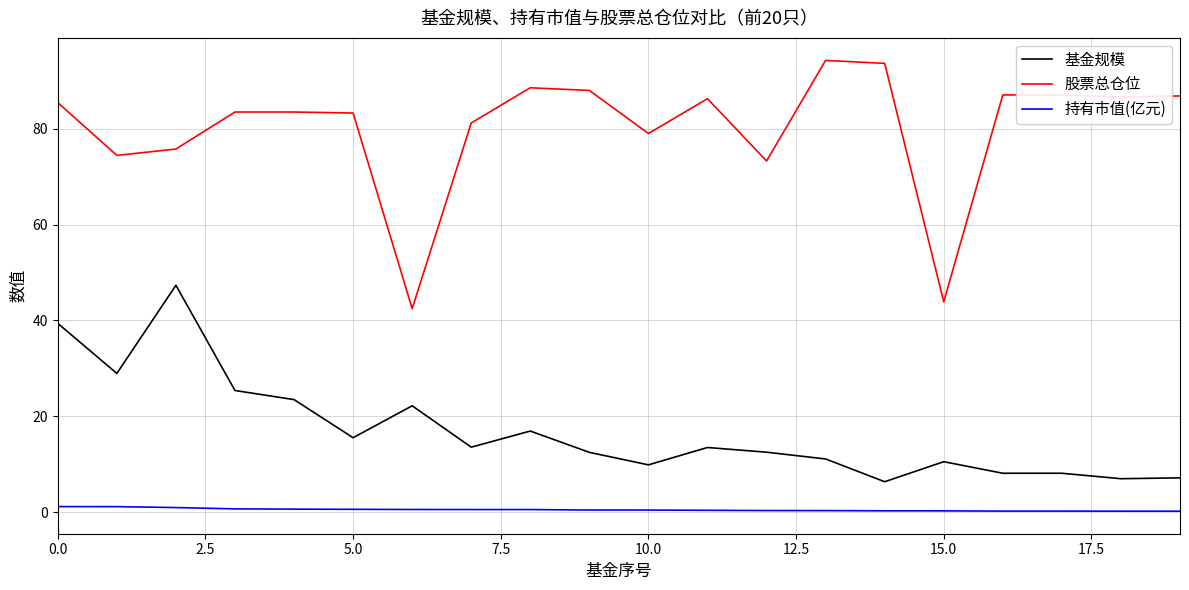

Which series has the largest total across all categories?

股票总仓位